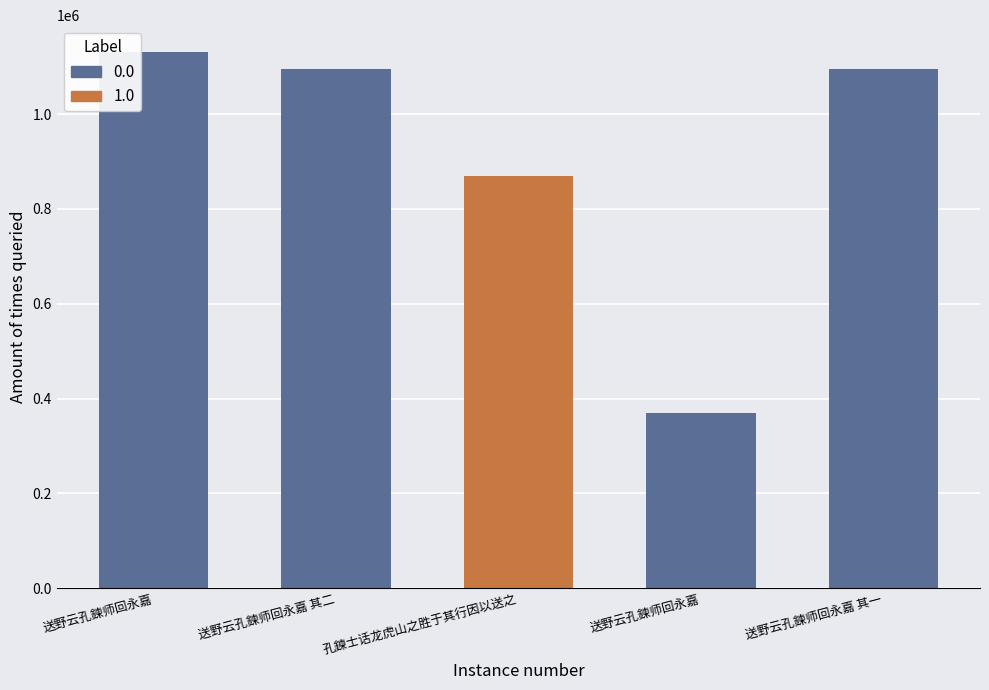

What is the value of the 4th bar from the left?

1130887